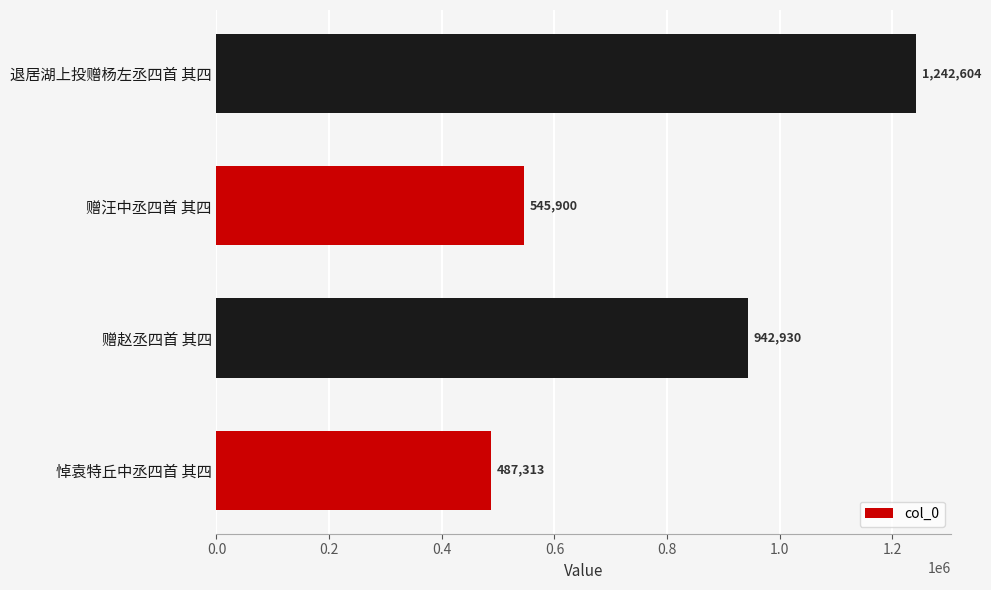

Reading bottom to top, extract all data points from this chart.

悼袁特丘中丞四首 其四=487313	赠赵丞四首 其四=942930	赠汪中丞四首 其四=545900	退居湖上投赠杨左丞四首 其四=1242604